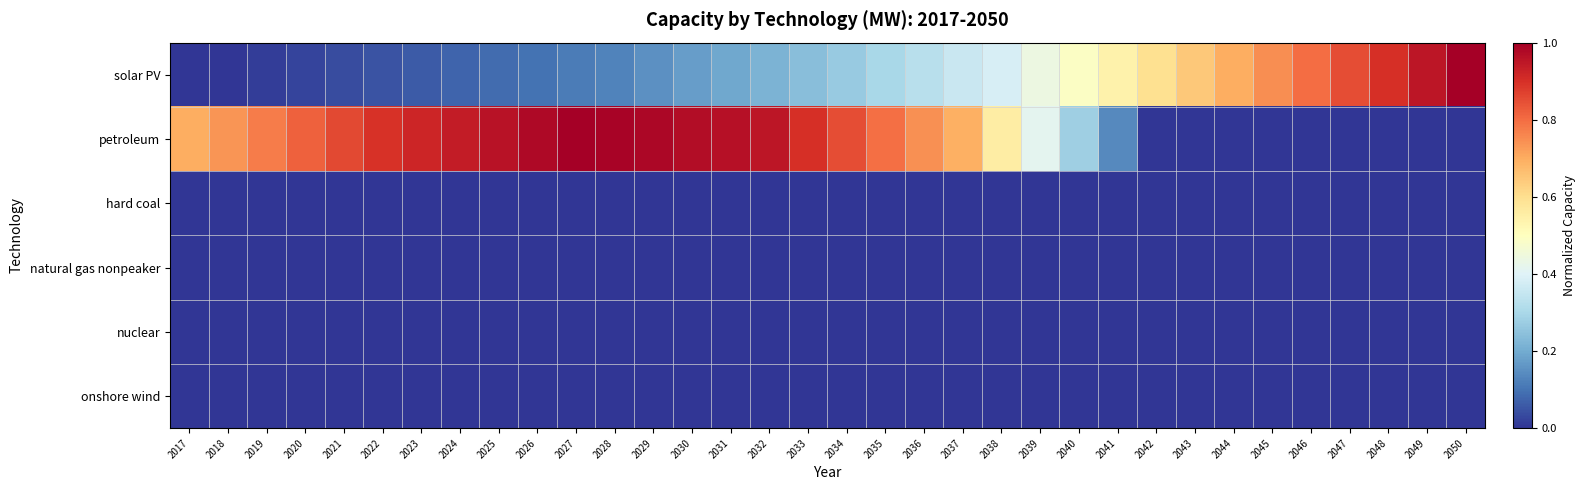

What is the greatest value displayed?

1.0